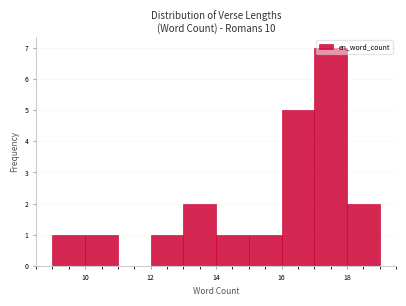

How tall is the bar that spans 15 to 16 on the x-axis? The values are not printed on the chart, so give them approximately, as read against the axis.

1